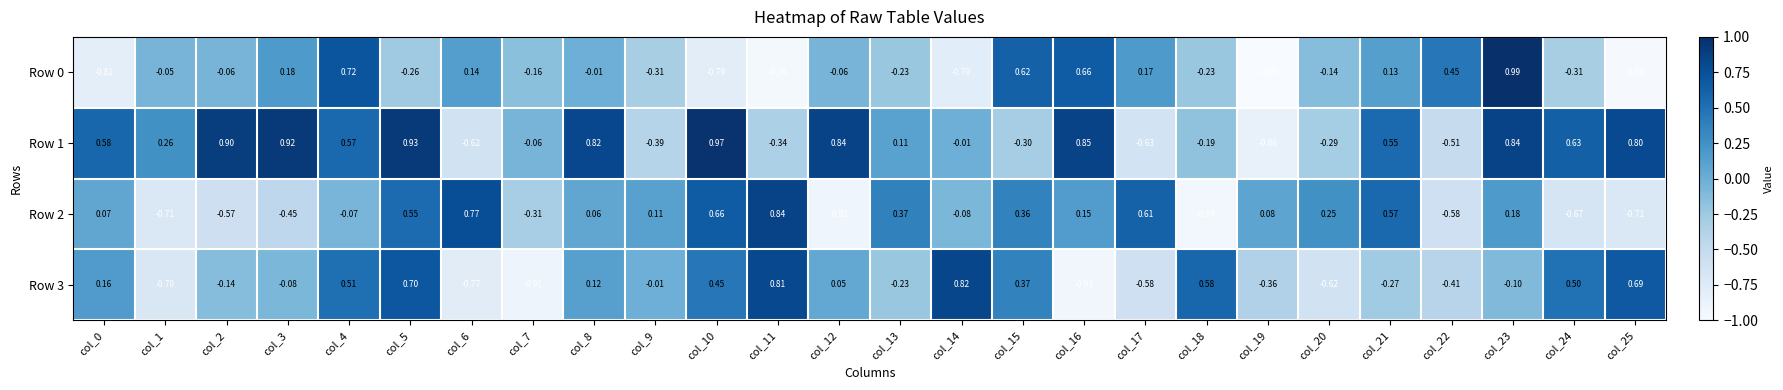

Which label corresponds to the largest value in the chart?

col_23